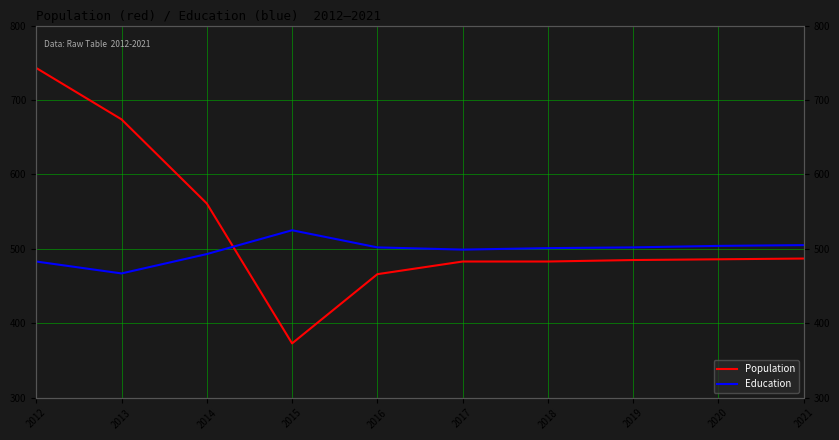

At how many categories does at least one series exceed 455?

10